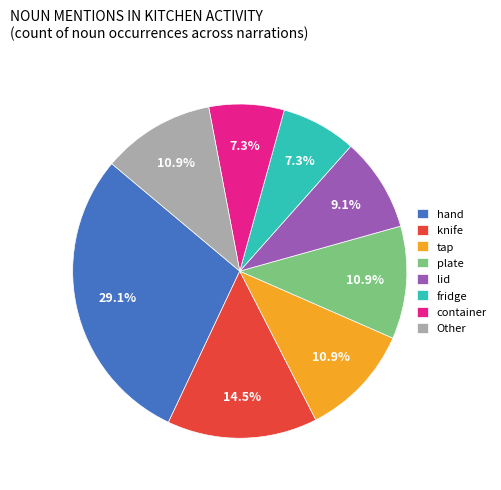

Is it true that container is 2% of the pie?

False